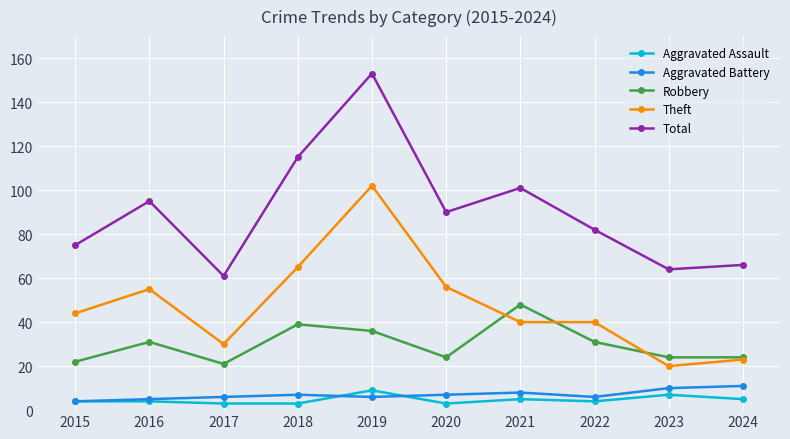

Which category has the highest value in the Theft series?

2019